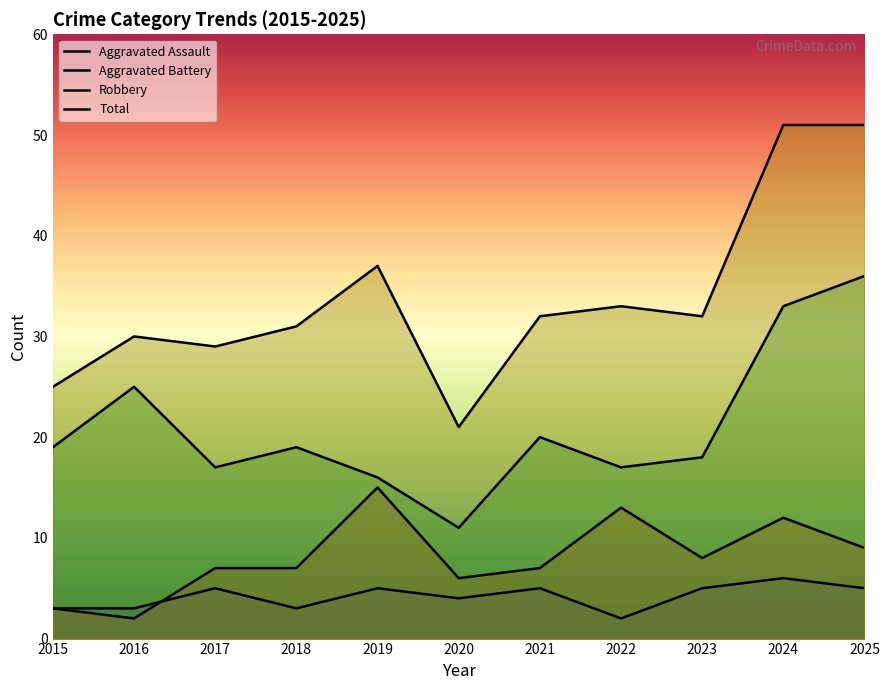

Where does the Aggravated Assault series first go above 5?

2024